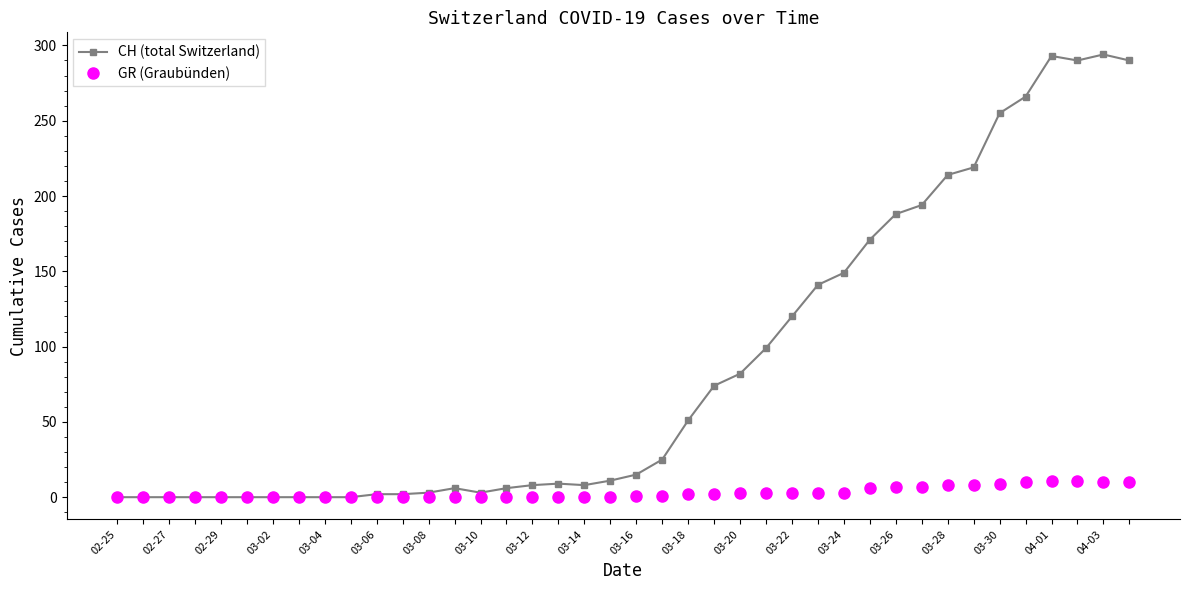

Which series has the widest spread of values?

CH (total Switzerland)